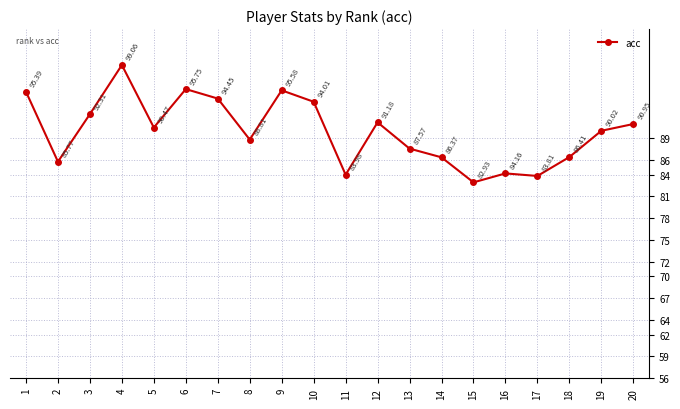

True or false: the data shows 125.5 at 2.

False